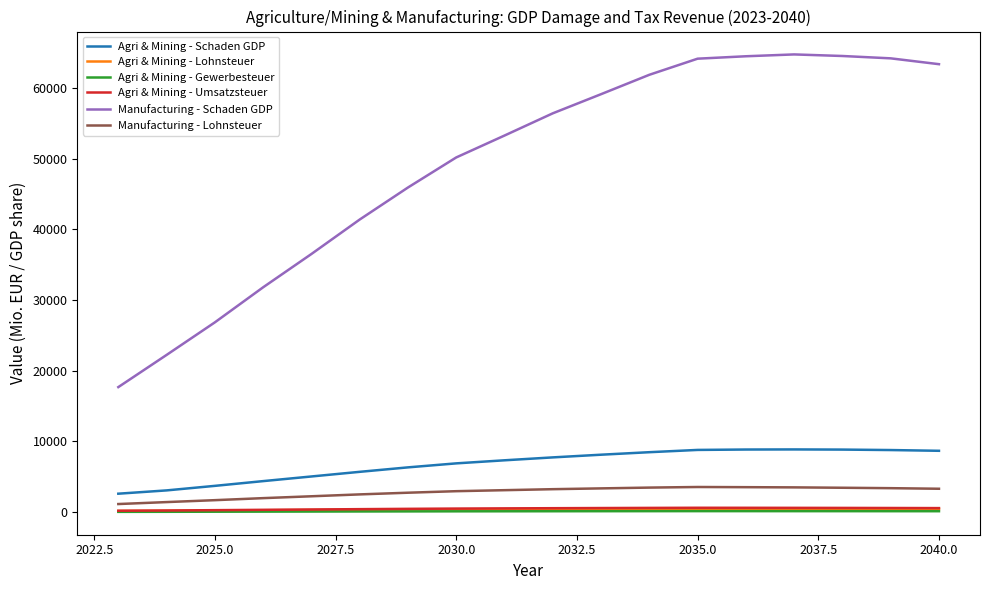

How many values in the Agri & Mining - Gewerbesteuer series are below 137?

9